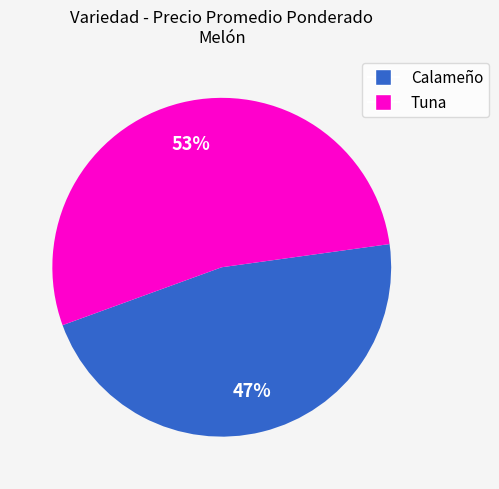

What percentage is the Calameño slice, to the nearest percent?

47%